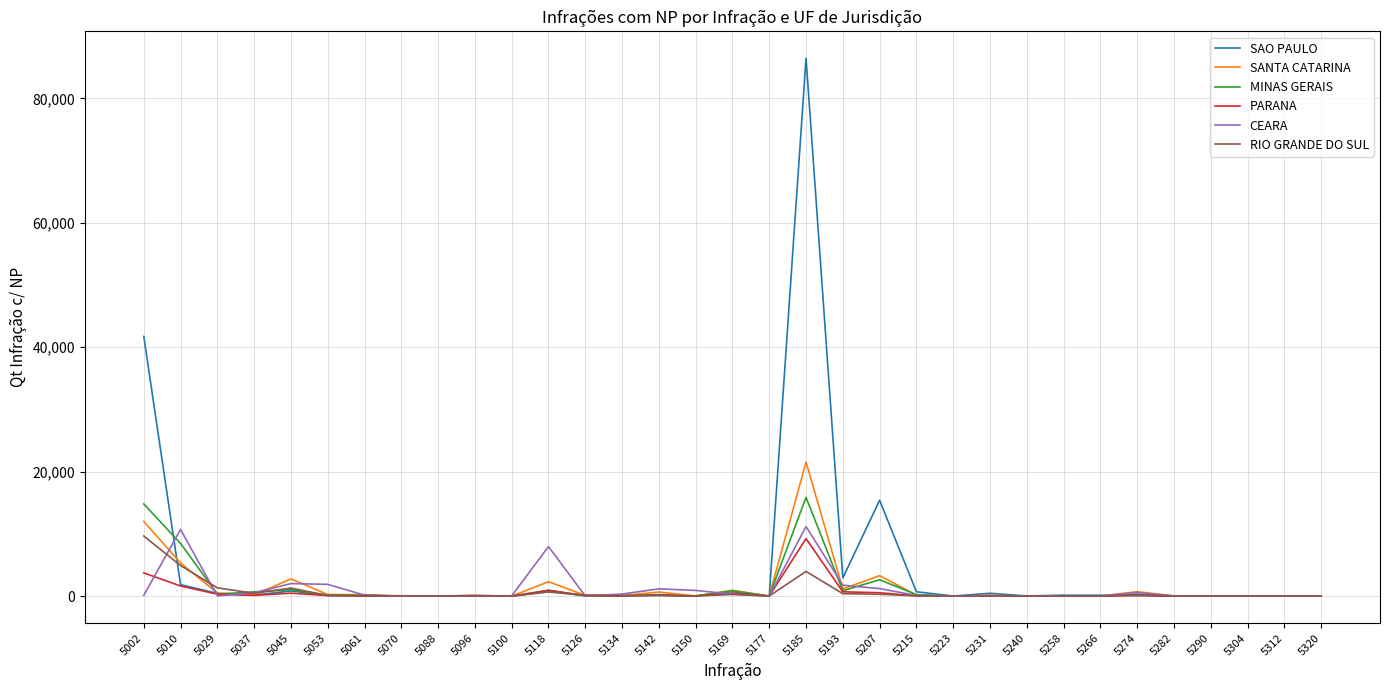

Is it true that PARANA equals 6 at 5320?

True